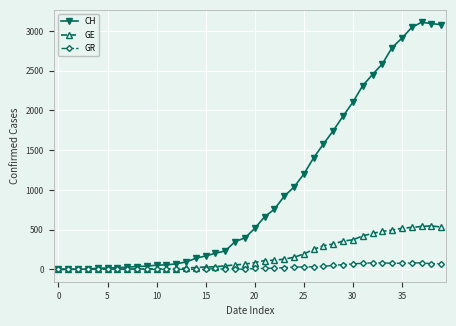

How many categories are shown in the chart?

40